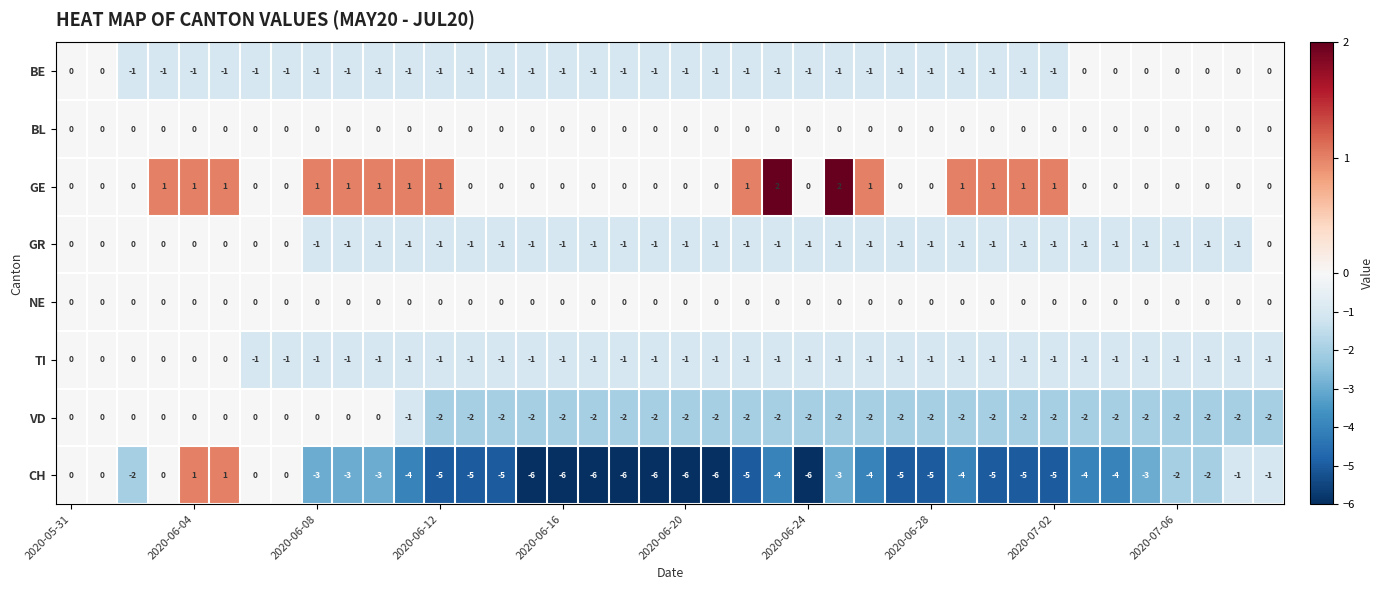

Which series has the largest total across all categories?

GE